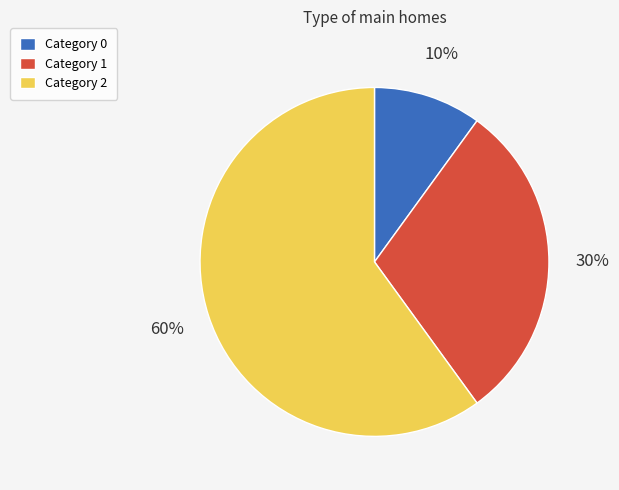

Is the sum of Category 2 and Category 1 greater than half?

Yes